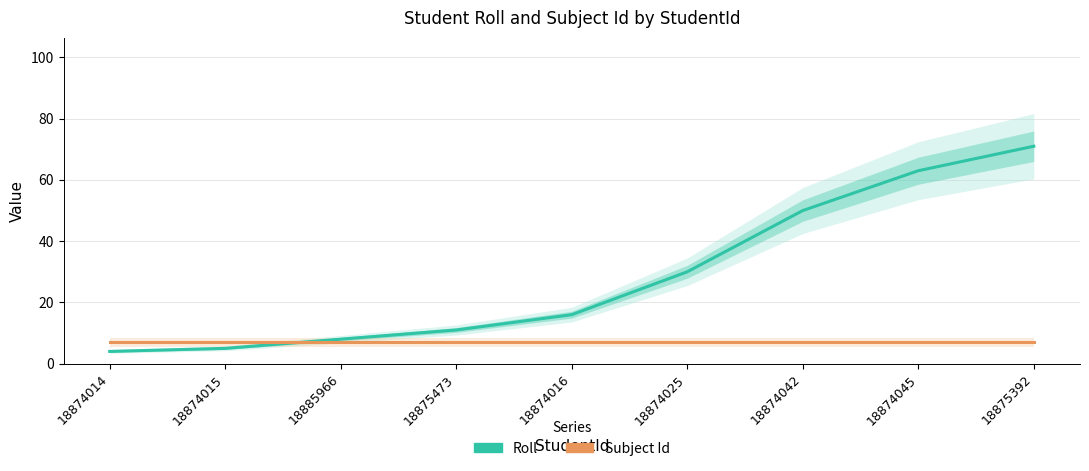

Is the value of Subject Id at 18874042 greater than the value of Roll at 18875392?

No